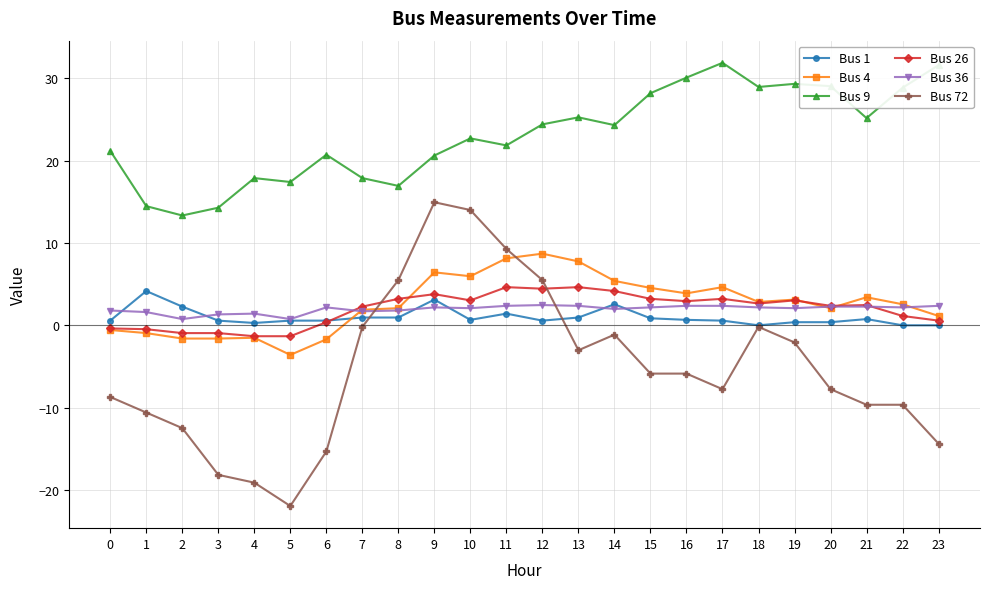

True or false: Bus 72 has more than 2 points higher than both neighbors.

True